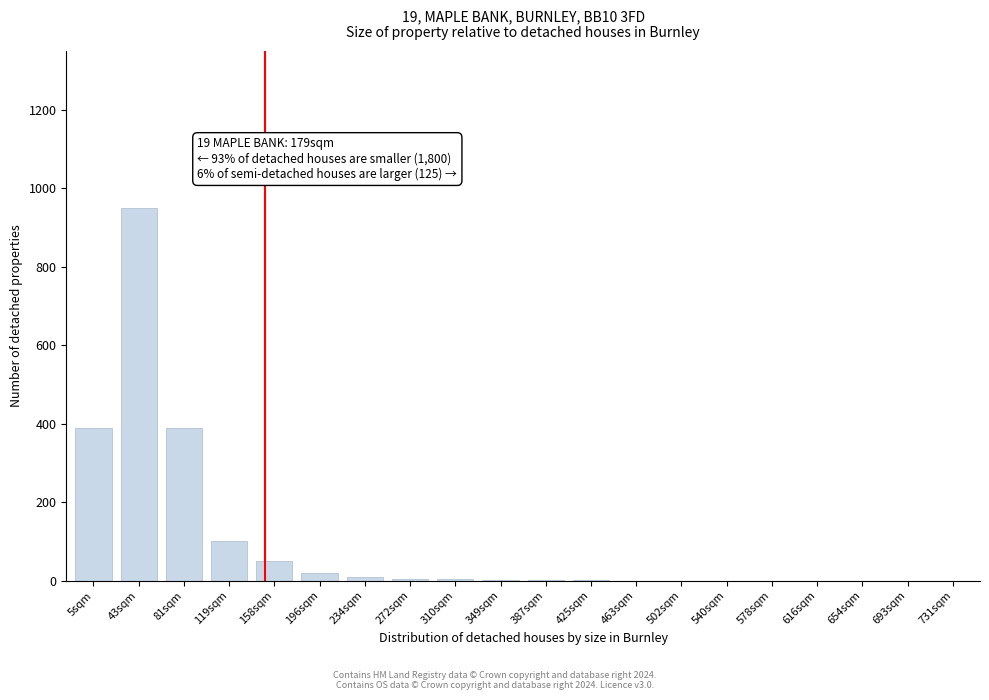

Which category has the highest value across all series?

43sqm